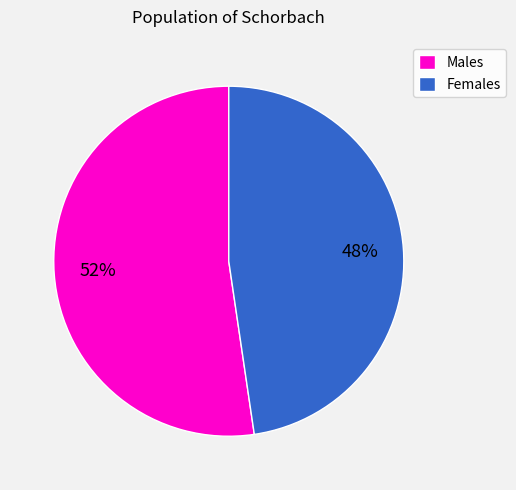

To the nearest percent, what is the average slice percentage?

50%